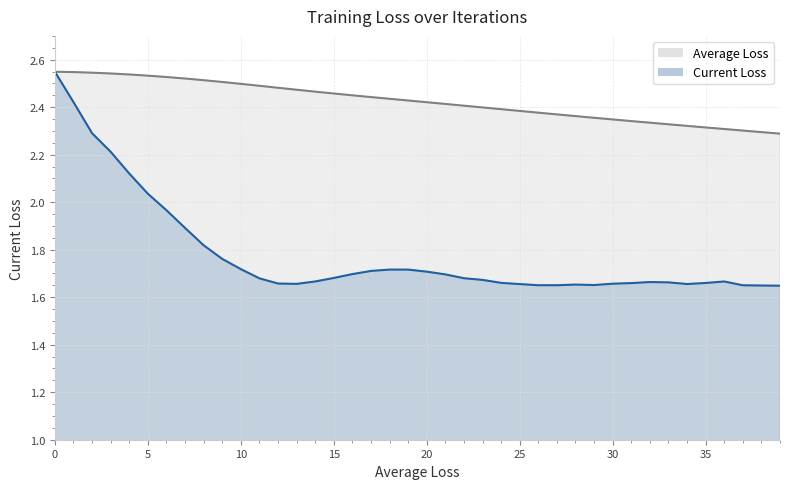

Count the number of categories in the chart.

40